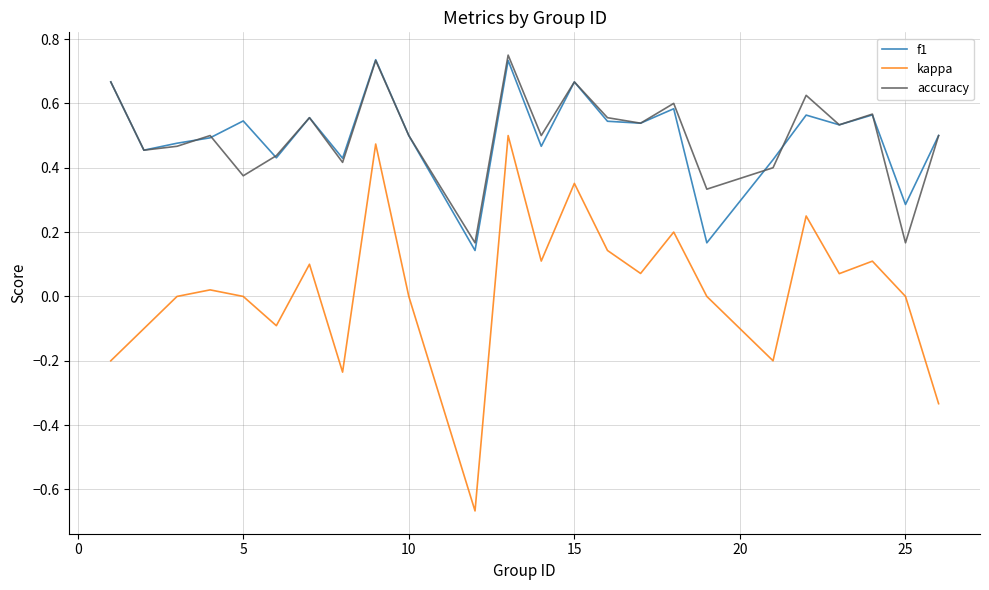

True or false: accuracy and kappa cross at least once.

False